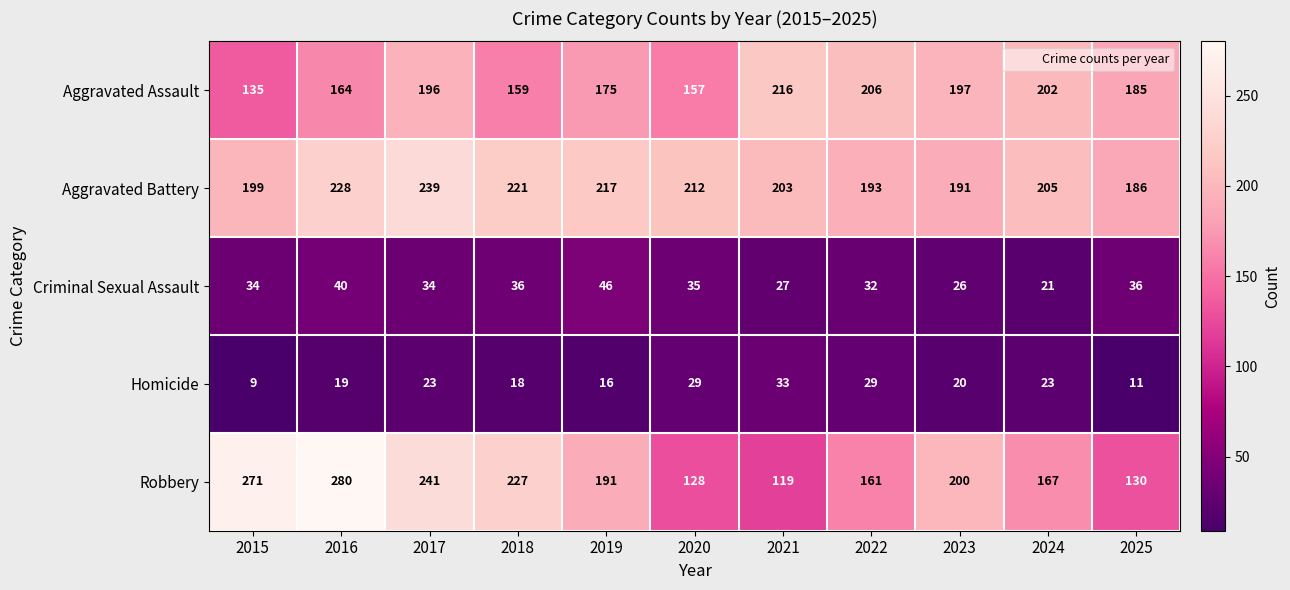

Which series changed the most between 2020 and 2021?

Aggravated Assault